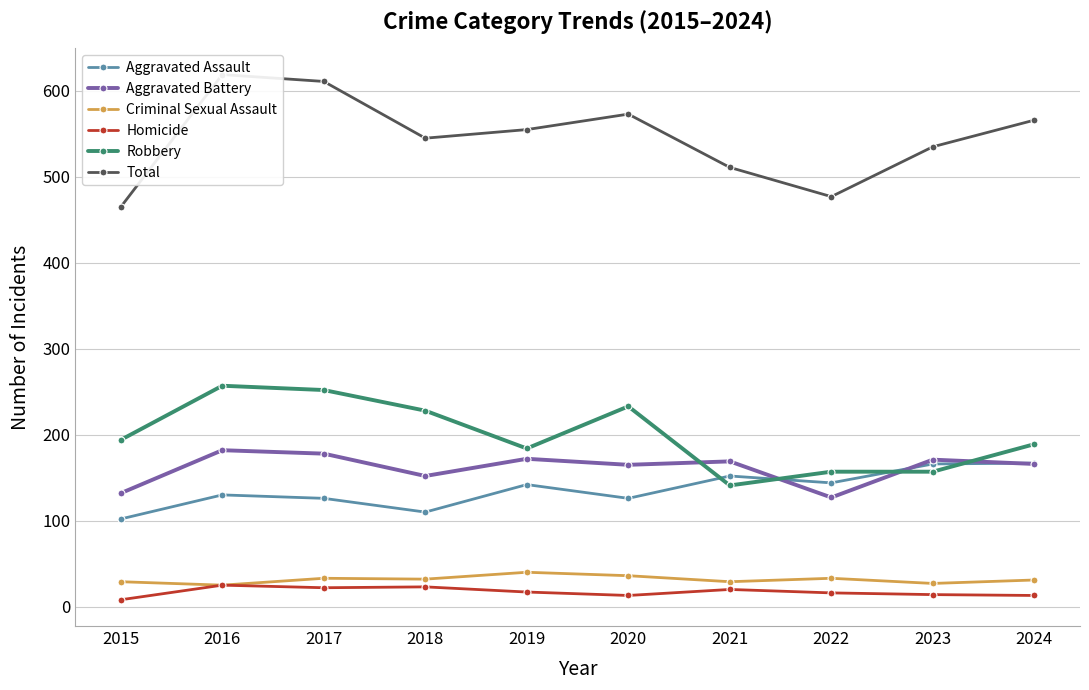

What is the difference between the maximum and minimum values in the Aggravated Assault series?

65